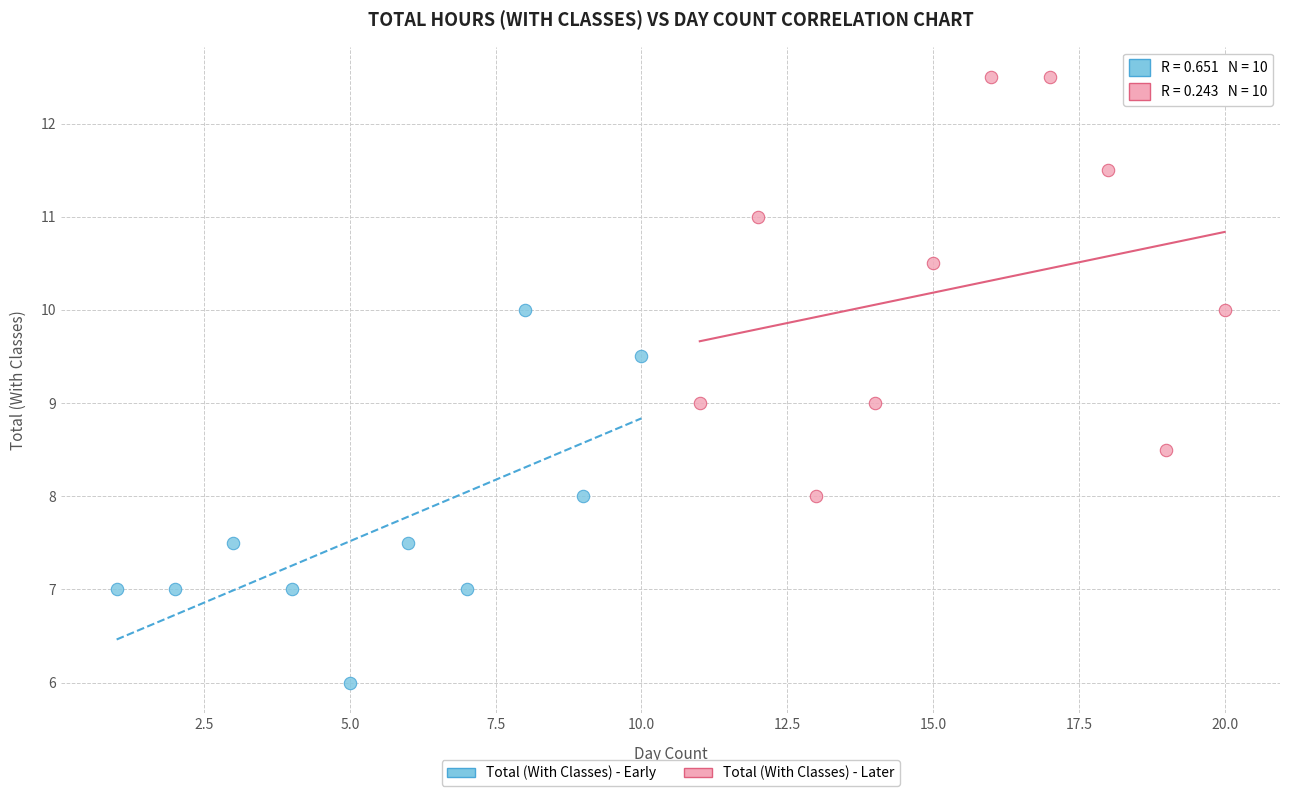

What are all the series names shown in the legend?

Total (With Classes) - Early, Total (With Classes) - Later